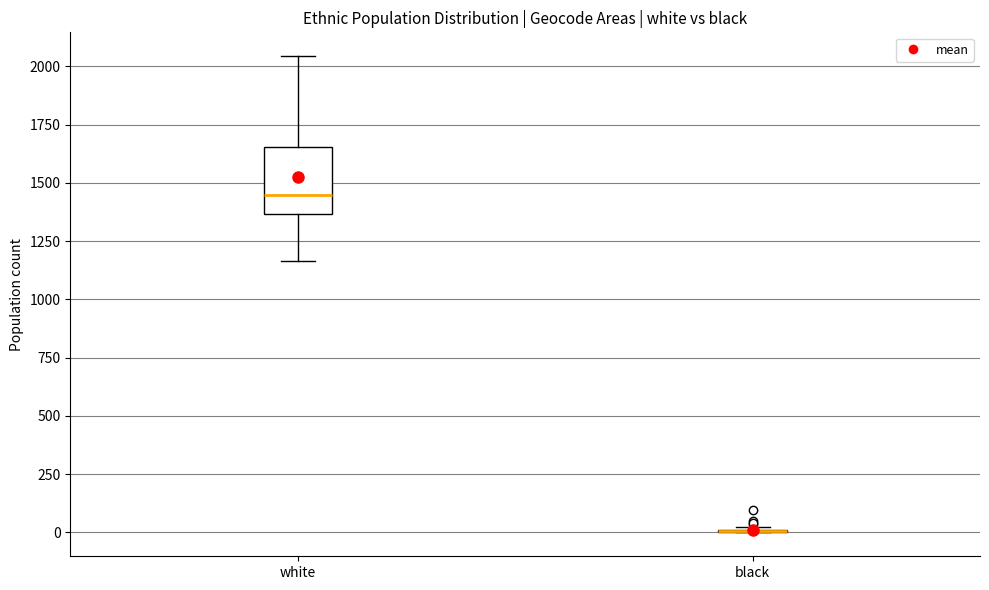

Reading left to right, read every box against the y-axis: the position of its median line, the range the box covers, and the ends of its whiskers. The values are not printed on the chart, so give them approximately, as read against the axis.

white: median 1450, box 1350 to 1650, whiskers 1150 to 2050
black: box collapsed to a line at 0, whiskers 0 to 0